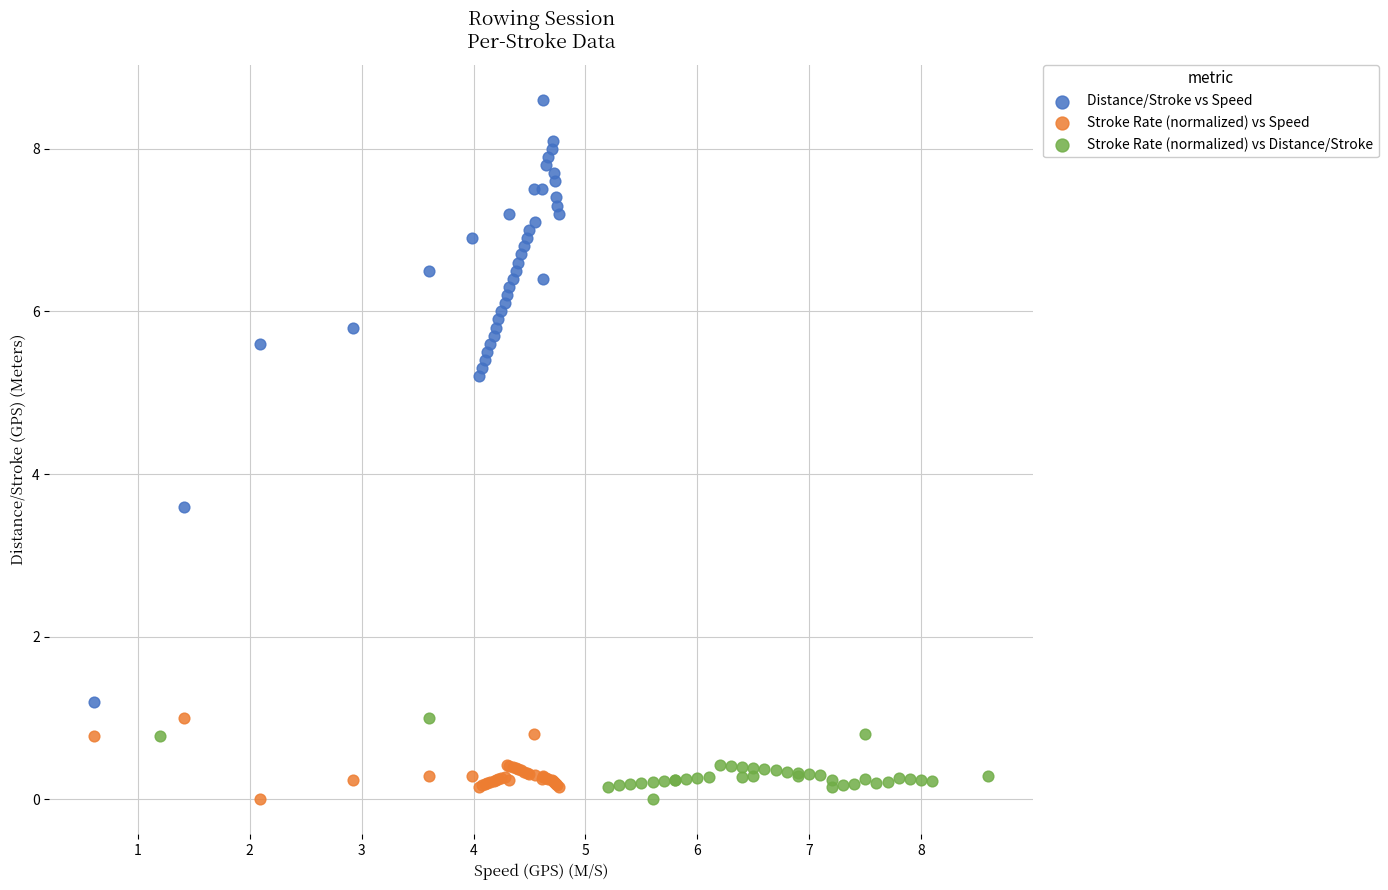

Which series contains the highest Y value?

Distance/Stroke vs Speed